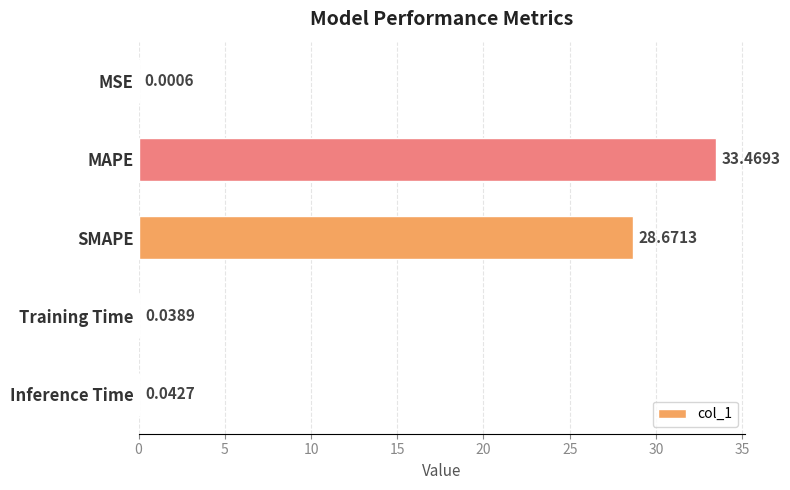

Which label corresponds to the largest value in the chart?

MAPE